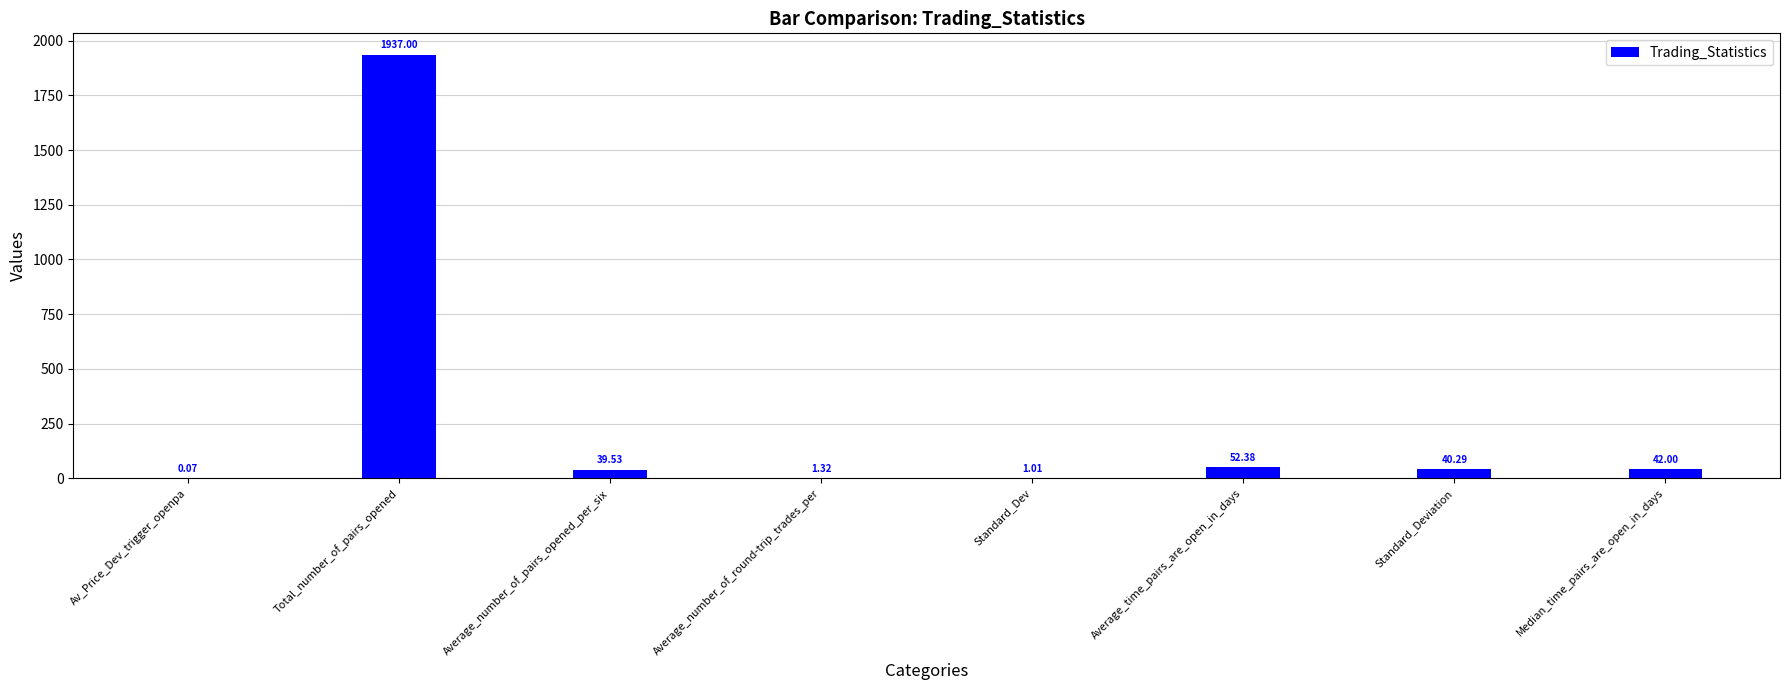

At which category does the chart reach its peak across all series?

Total_number_of_pairs_opened